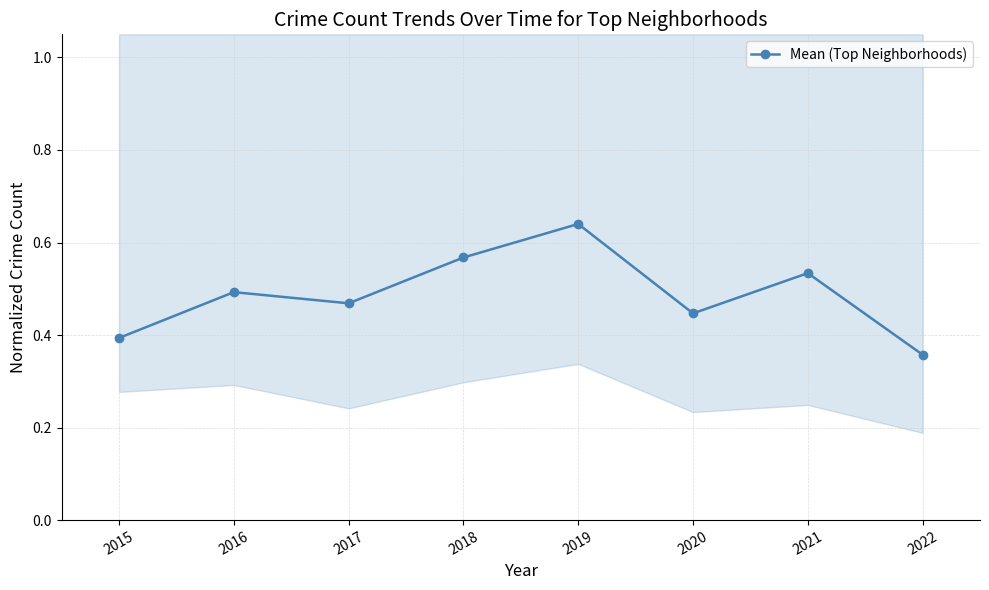

What is the difference between the second highest and minimum values?

0.2